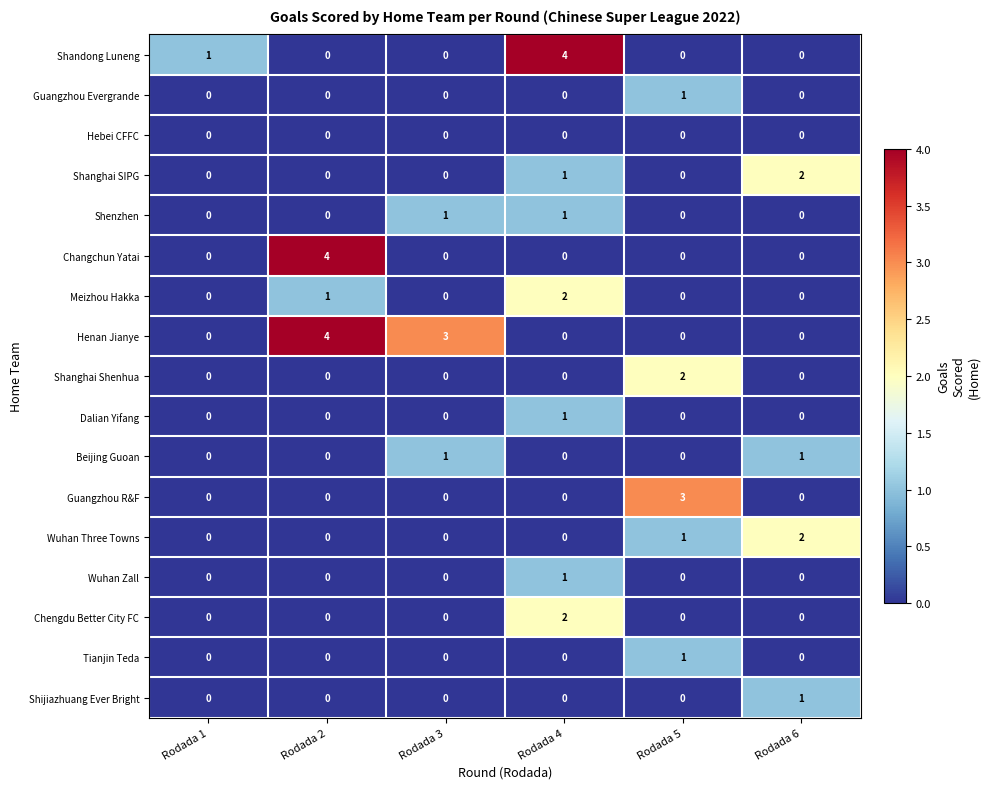

Count the number of data series in this chart.

17